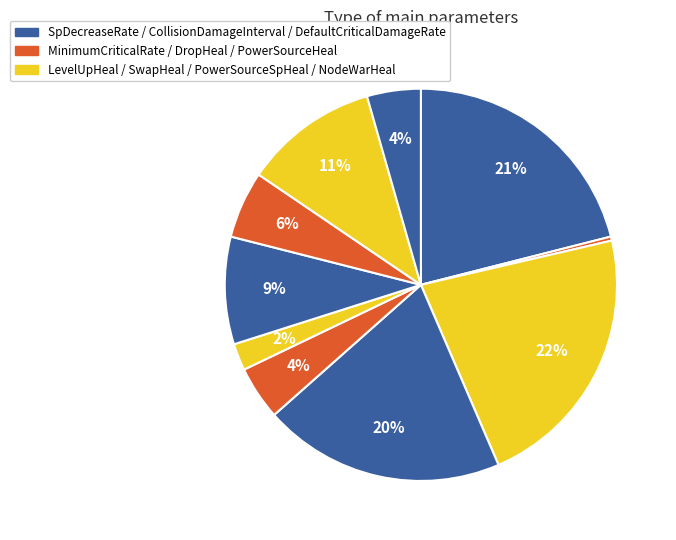

How many slices are in this pie chart?

10